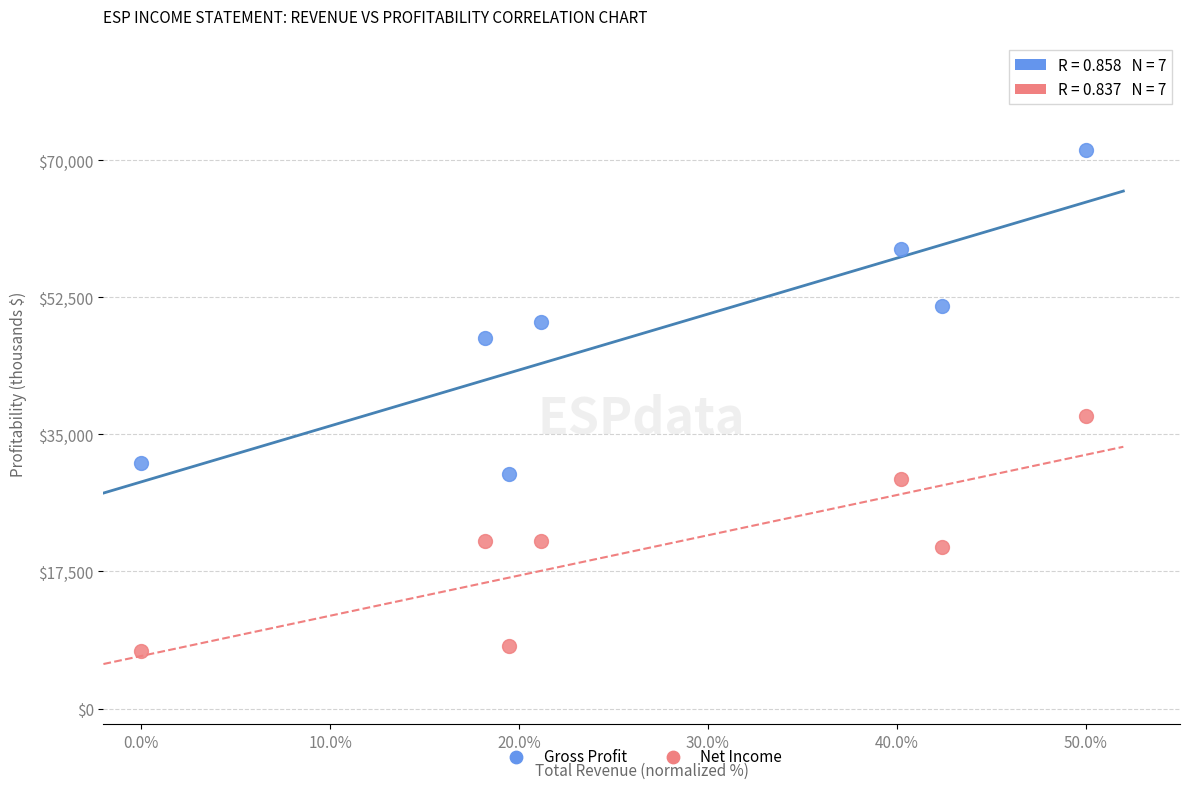

Across all data points, what is the range of Y values (max minus min)?

64000.0